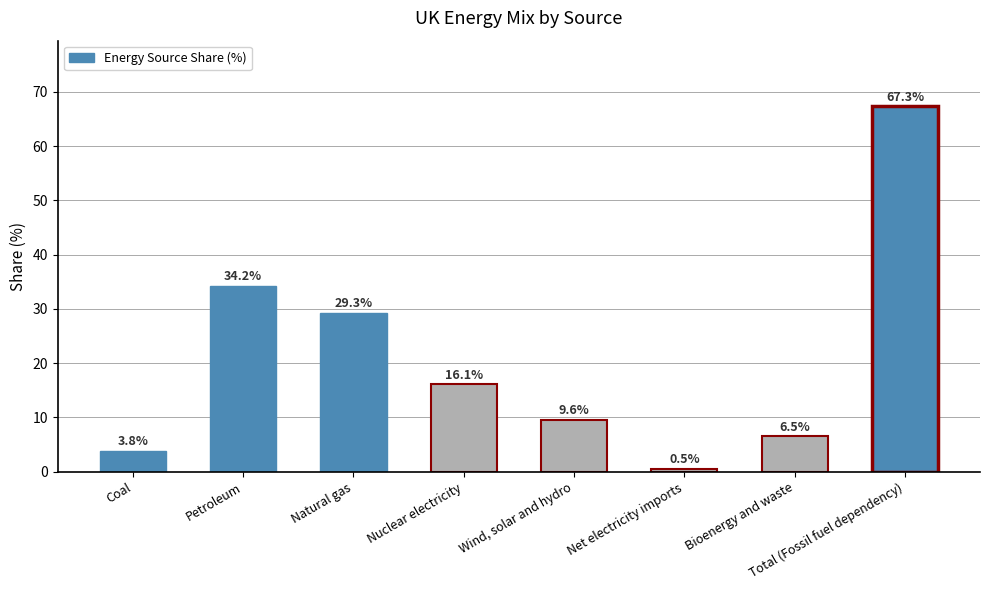

Which has a higher value, Wind, solar and hydro or Bioenergy and waste?

Wind, solar and hydro